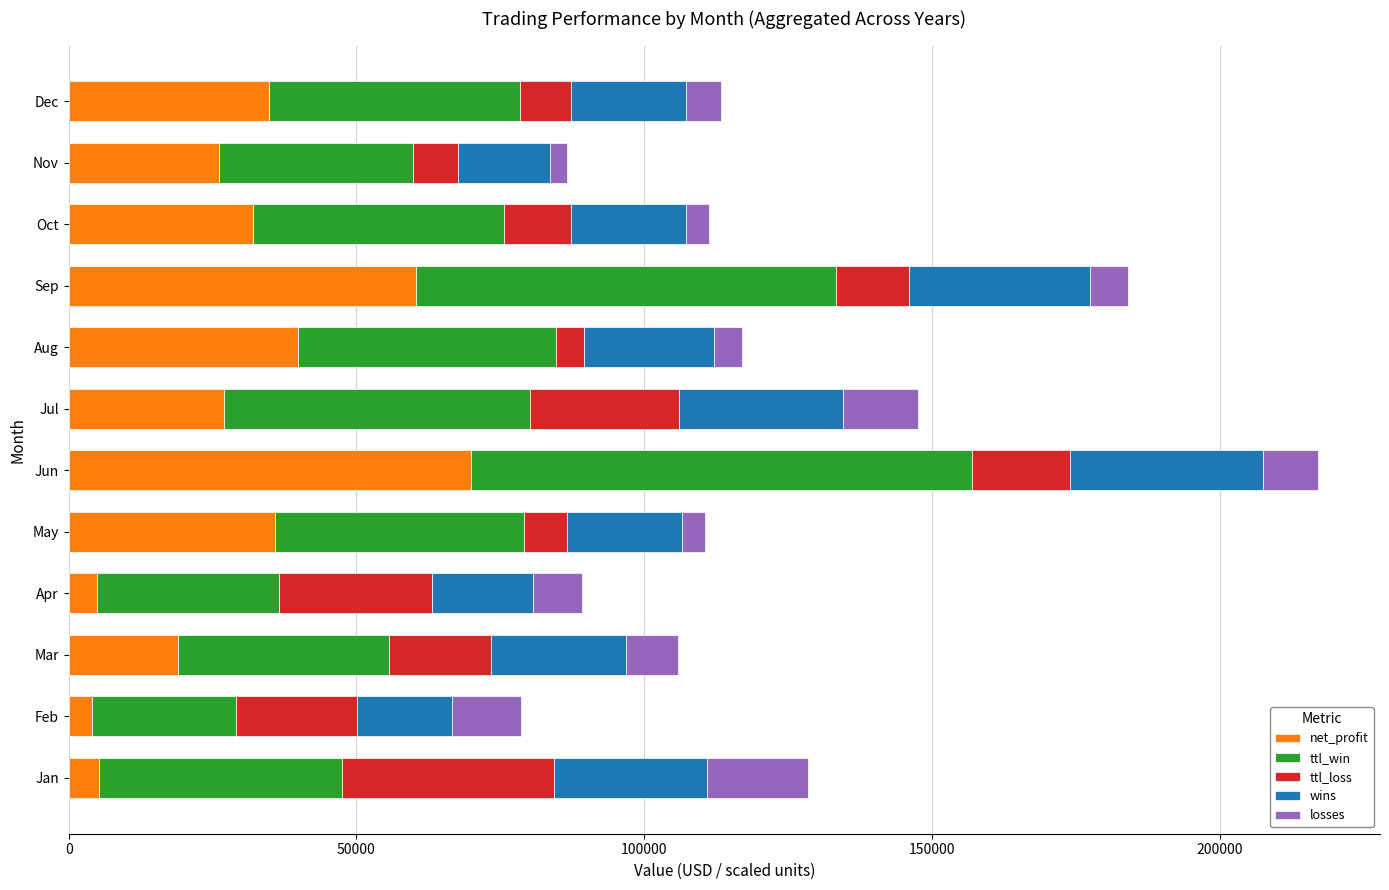

What is the difference between the maximum and minimum values in the net_profit series?

65897.0